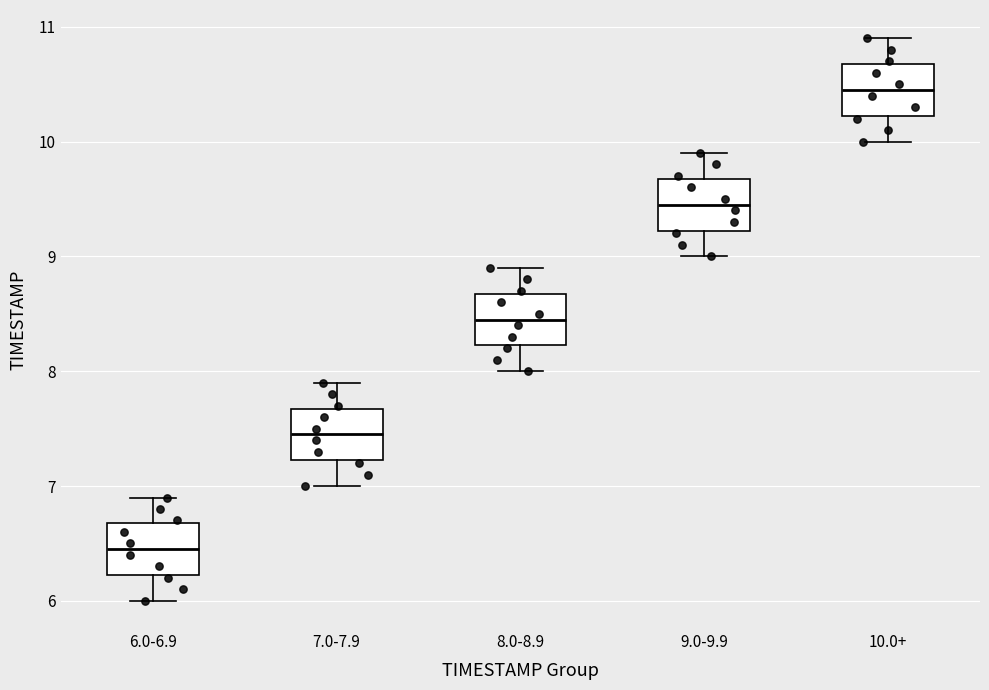

Reading left to right, read every box against the y-axis: the position of its median line, the range the box covers, and the ends of its whiskers. The values are not printed on the chart, so give them approximately, as read against the axis.

6.0-6.9: median 6.5, box 6.2 to 6.7, whiskers 6.0 to 6.9
7.0-7.9: median 7.5, box 7.2 to 7.7, whiskers 7.0 to 7.9
8.0-8.9: median 8.5, box 8.2 to 8.7, whiskers 8.0 to 8.9
9.0-9.9: median 9.5, box 9.2 to 9.7, whiskers 9.0 to 9.9
10.0+: median 10.5, box 10.2 to 10.7, whiskers 10.0 to 10.9